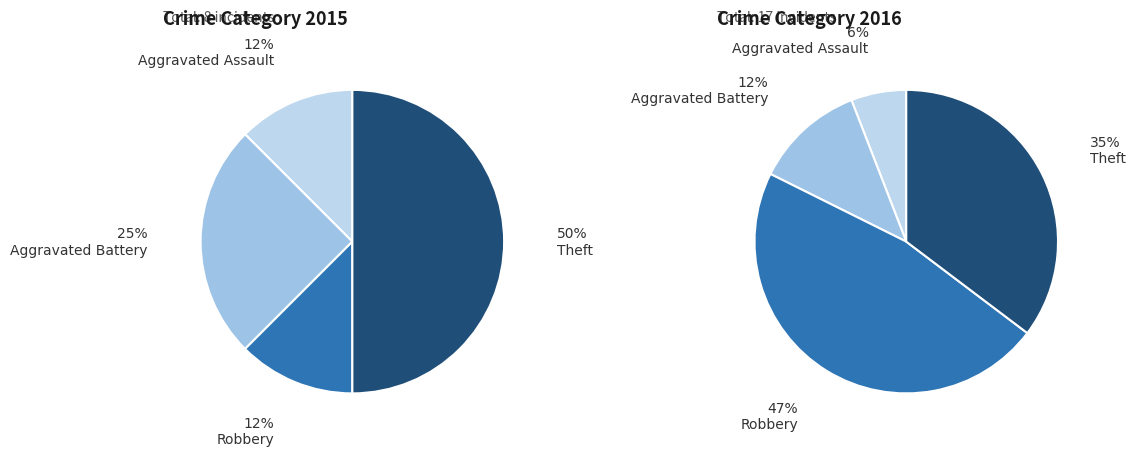

Count the number of slices in the pie.

4